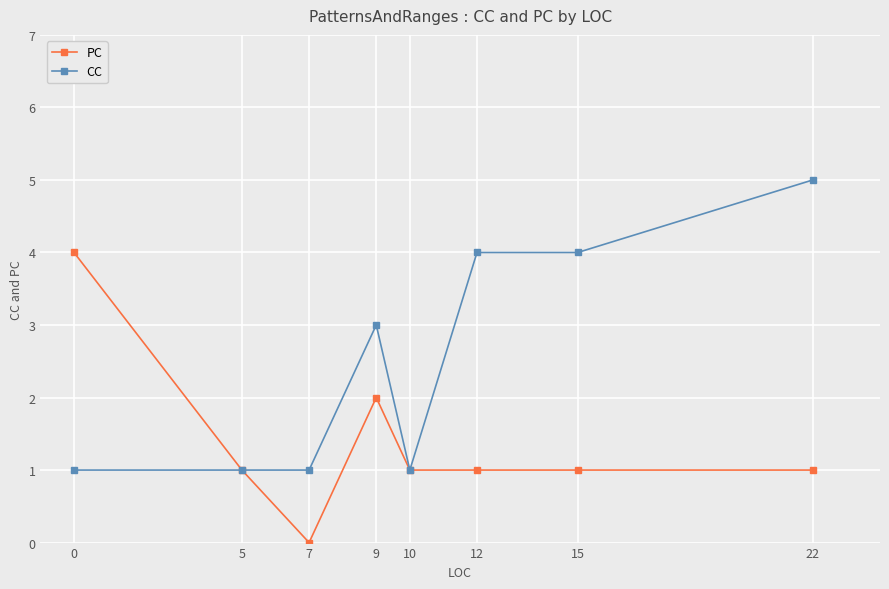

Does the chart have visible grid lines?

Yes